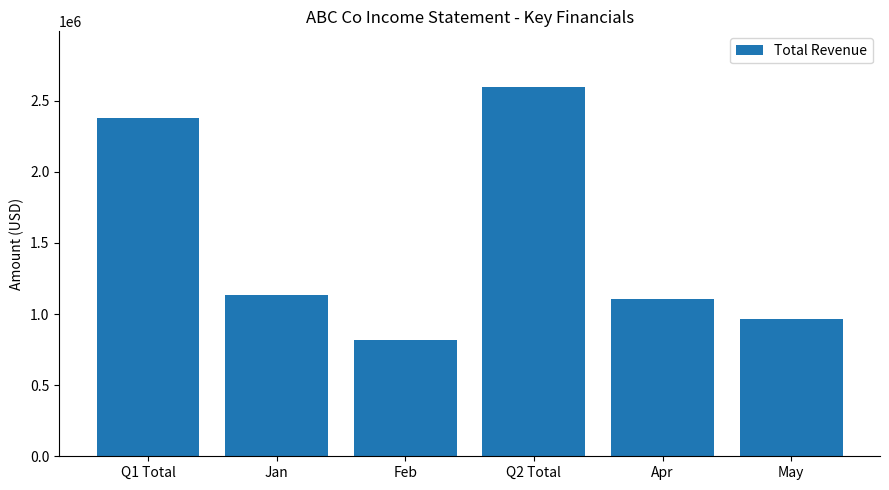

What is the greatest value displayed?

2598419.8